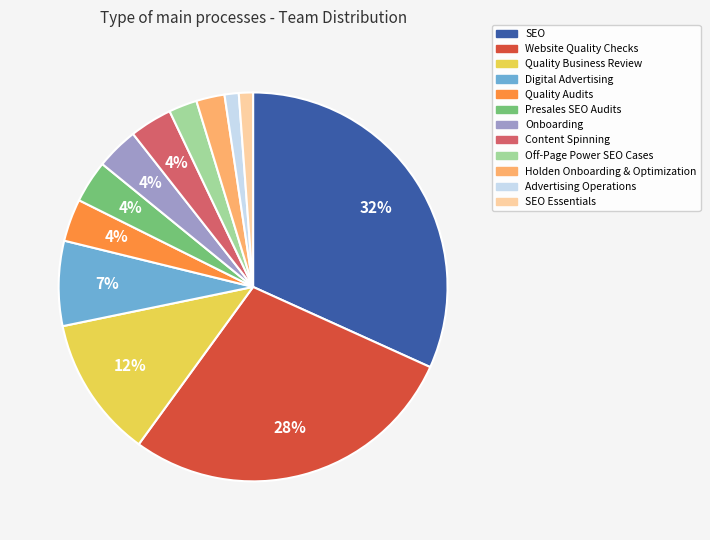

Is there a majority slice in this chart?

No